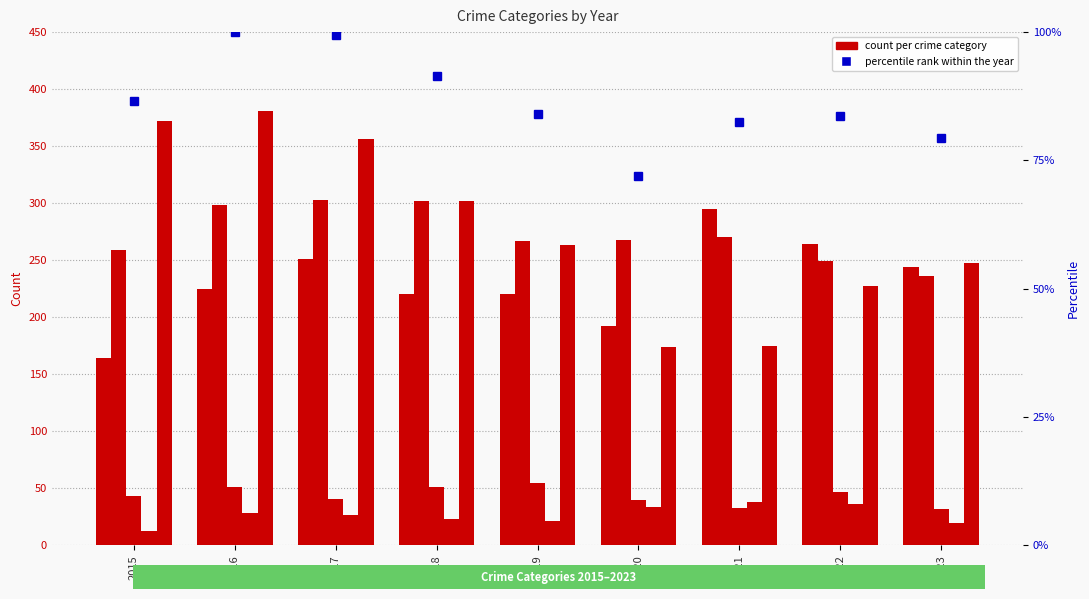

What value does the Aggravated Assault series have at 2023?

244.0